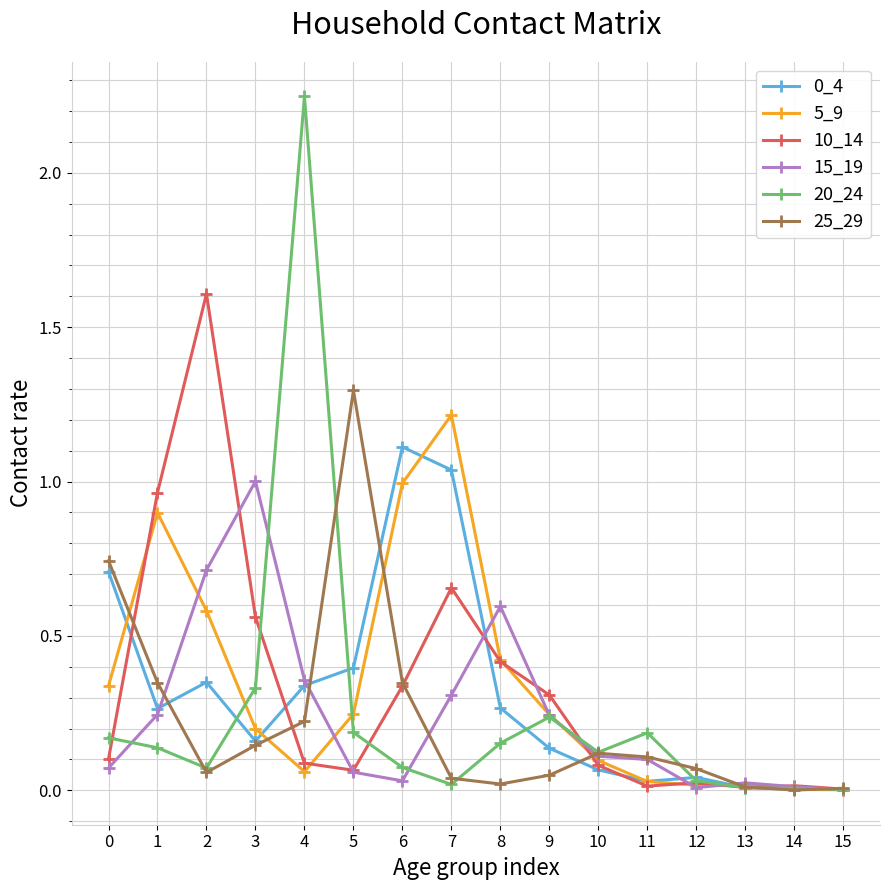

How many categories are shown in the chart?

16